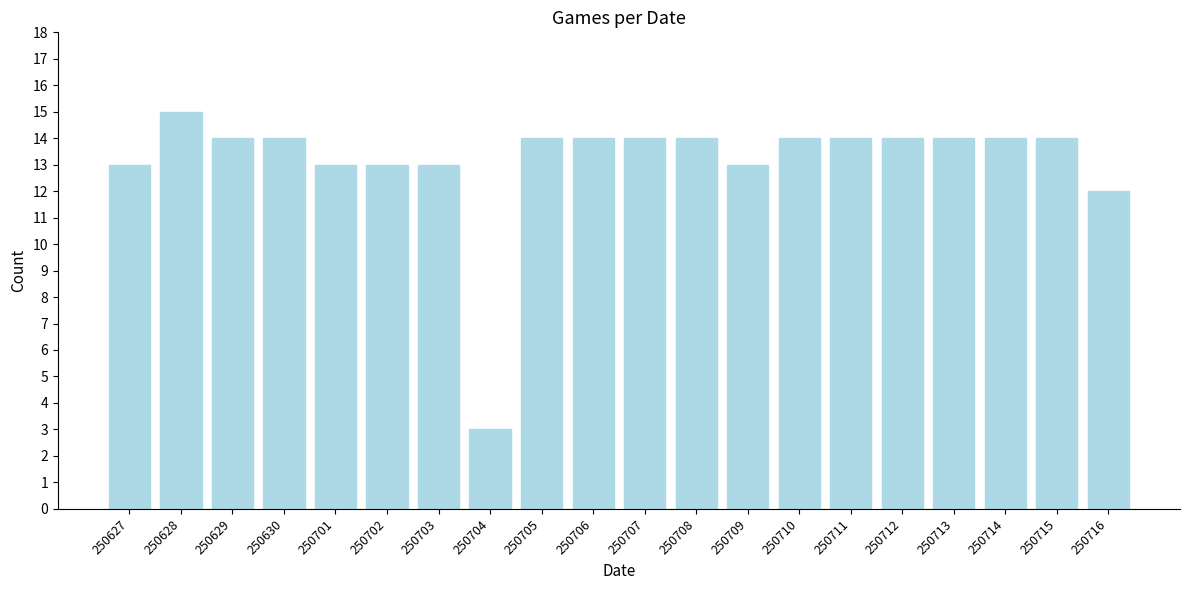

Reading right to left, what are all the values shown in this chart?

250716=12	250715=14	250714=14	250713=14	250712=14	250711=14	250710=14	250709=13	250708=14	250707=14	250706=14	250705=14	250704=3	250703=13	250702=13	250701=13	250630=14	250629=14	250628=15	250627=13